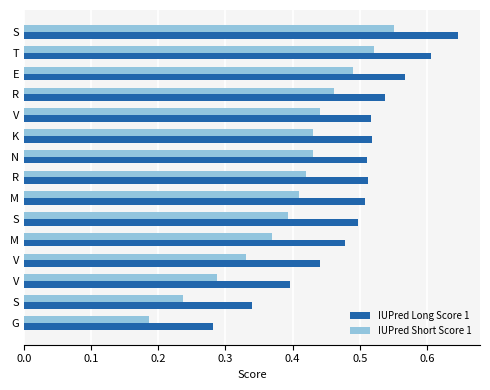

Reading right to left, extract all data points from this chart.

IUPred Long Score 1: 0.3	0.3	0.4	0.4	0.5	0.5	0.5	0.5	0.5	0.5	0.5	0.5	0.6	0.6	0.6
IUPred Short Score 1: 0.2	0.2	0.3	0.3	0.4	0.4	0.4	0.4	0.4	0.4	0.4	0.5	0.5	0.5	0.6